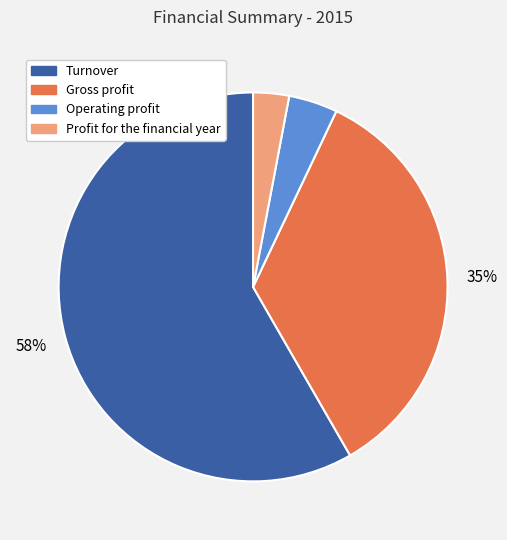

True or false: Gross profit accounts for 41% of the total.

False